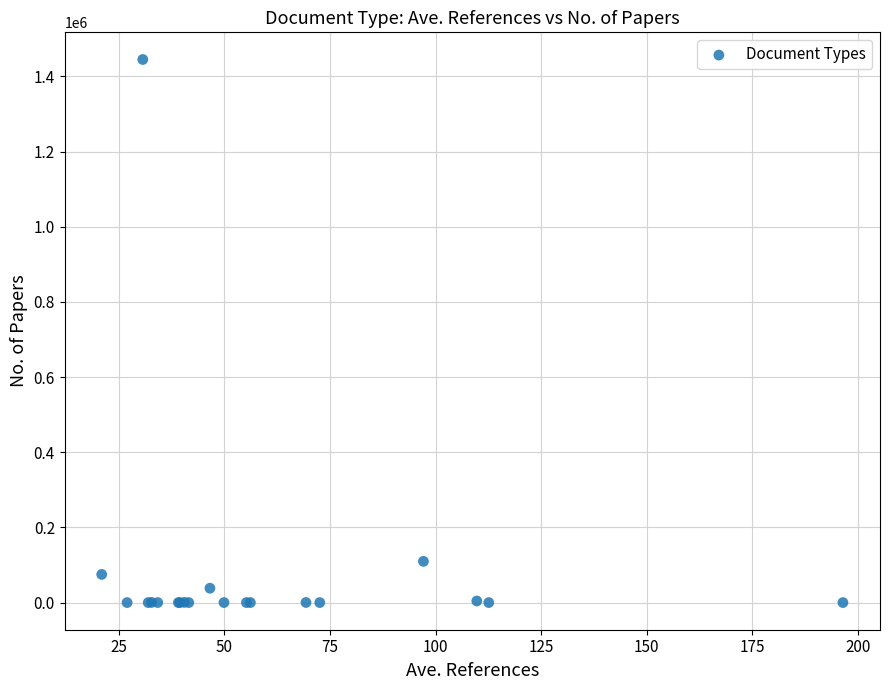

What Y value in the scatter plot is closest to 722523?

109701